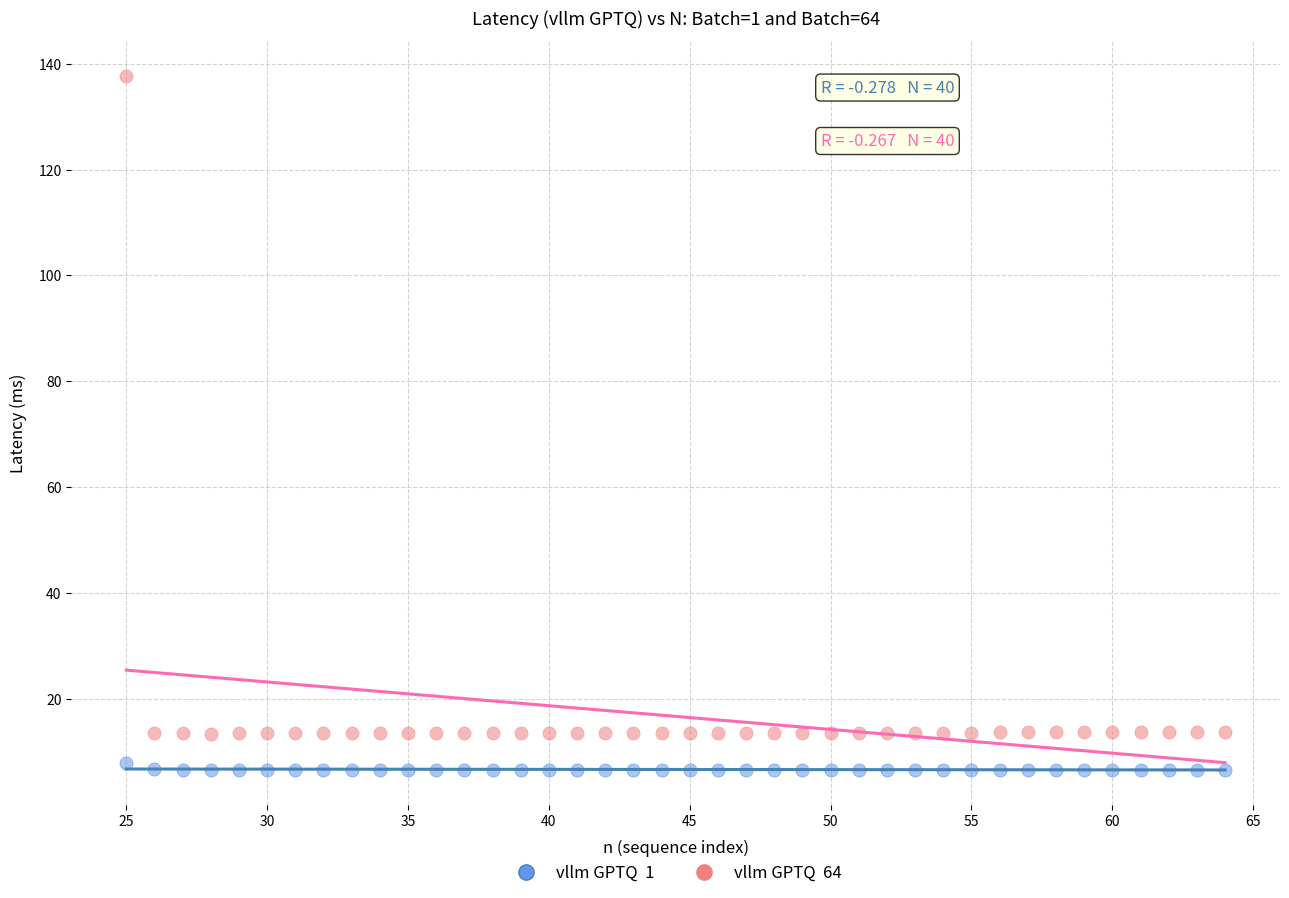

Across all data points, what is the range of Y values (max minus min)?

131.1